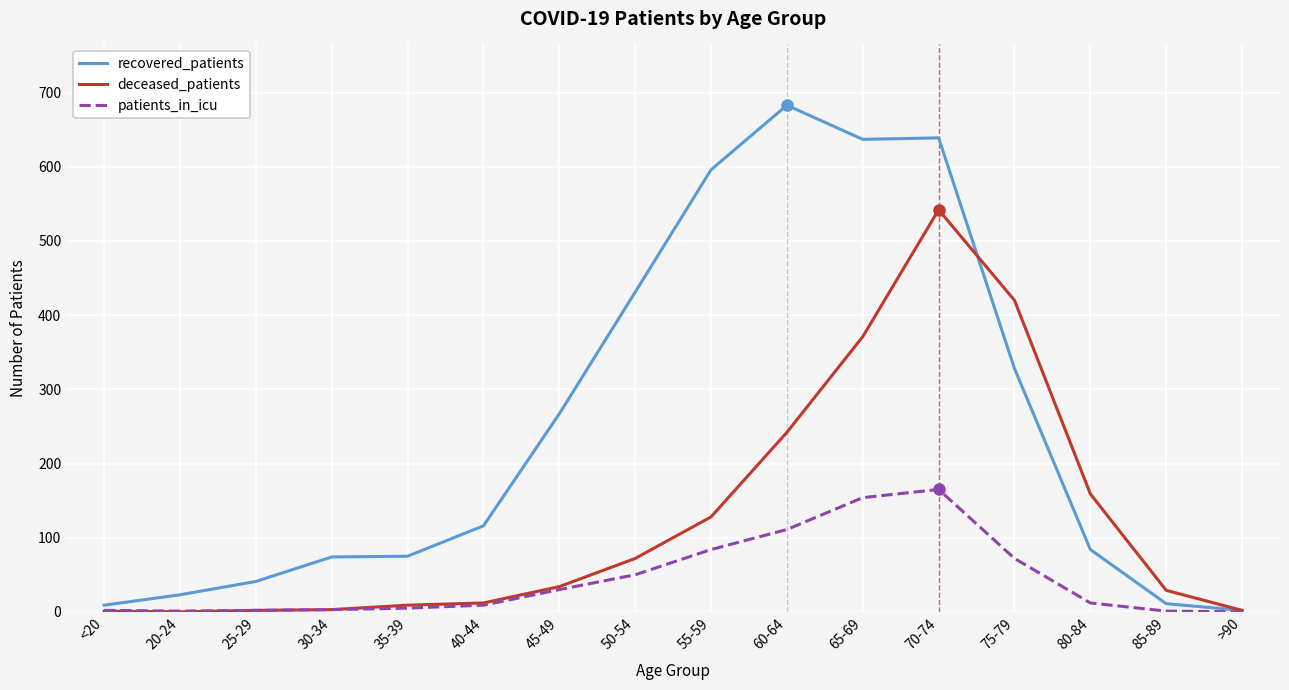

What is the difference between the recovered_patients values at 35-39 and 85-89?

64